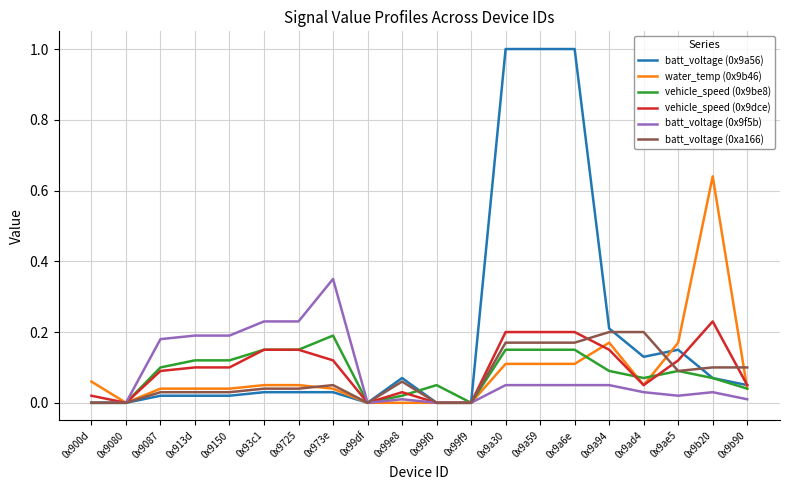

What is the greatest value displayed?

1.0